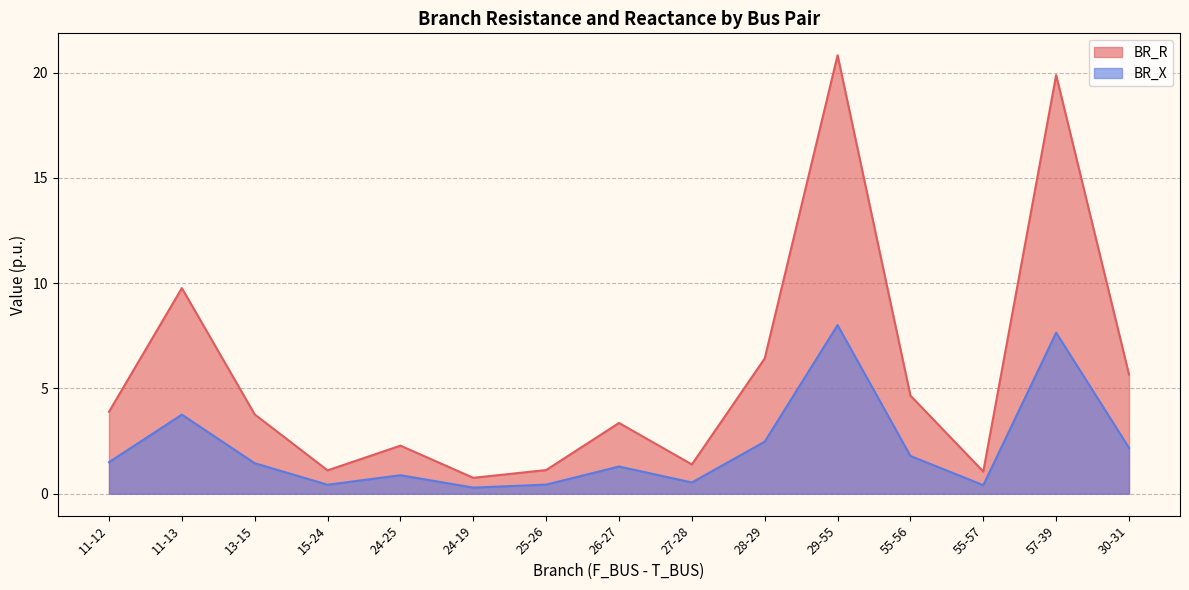

What is the difference between the maximum and second lowest values in the BR_X series?

7.6